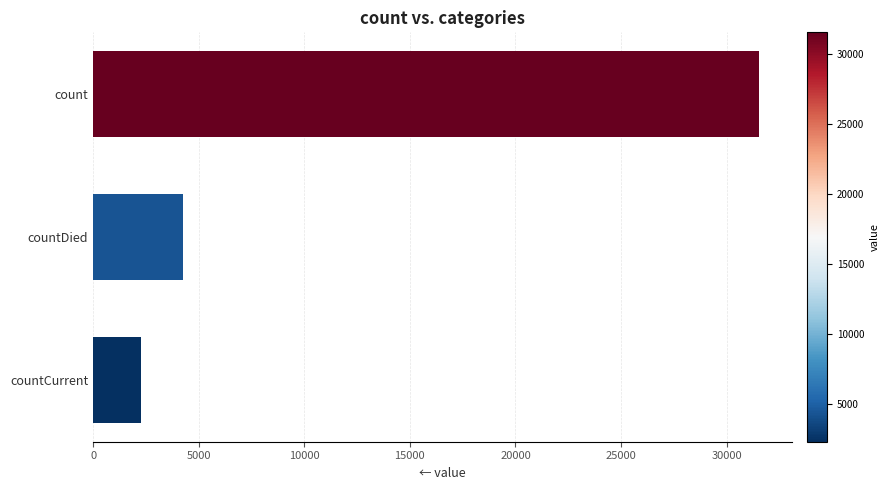

How many bars are there in total?

3